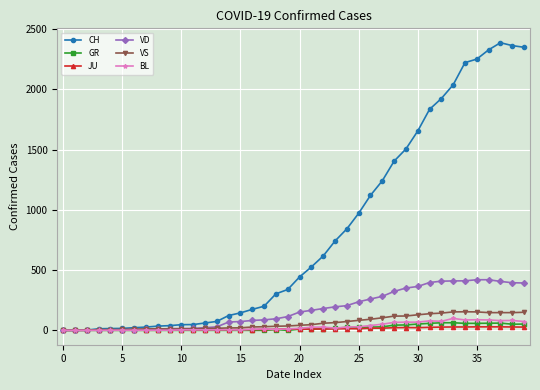

True or false: VS has more than 1 points higher than both neighbors.

True